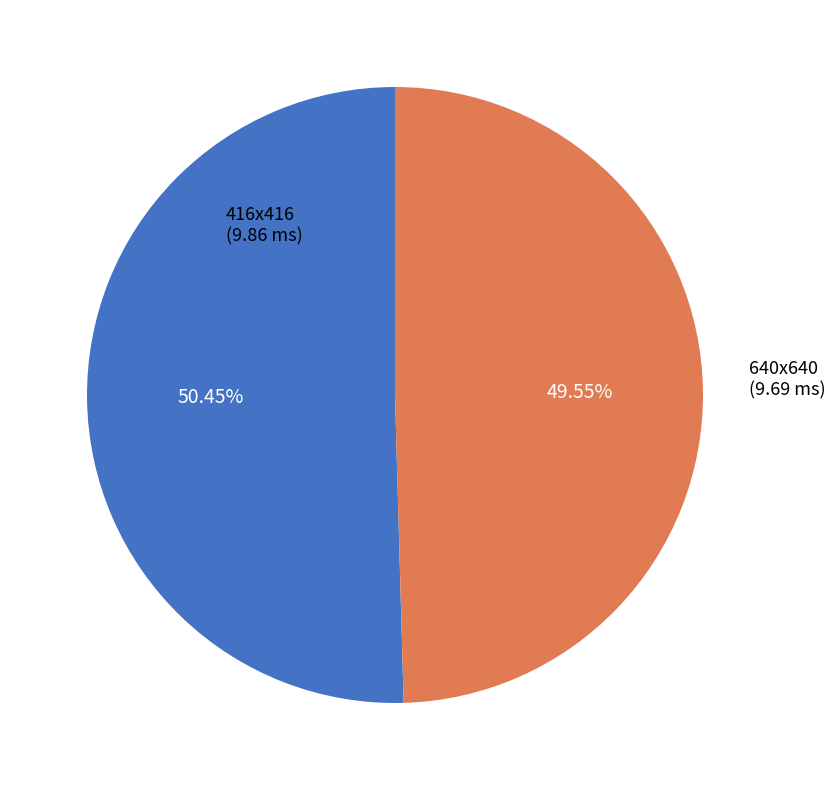

How many segments does this pie chart have?

2